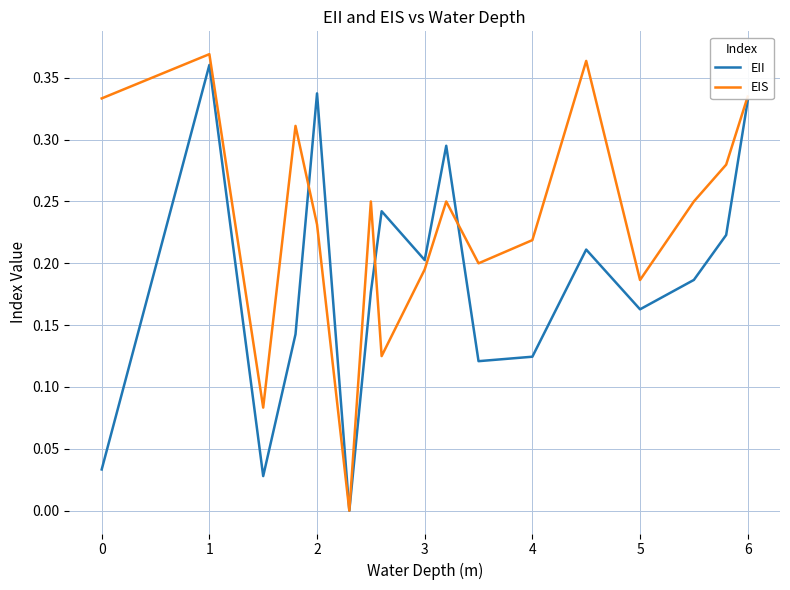

Which series has the largest total across all categories?

EIS